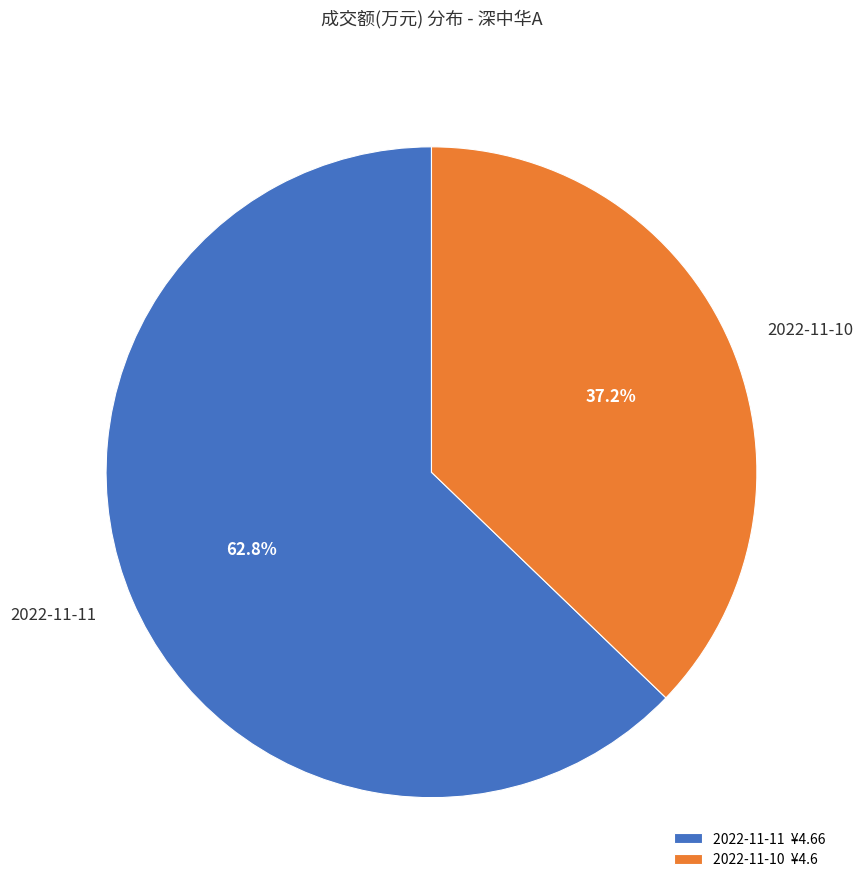

Which category accounts for the majority?

2022-11-11